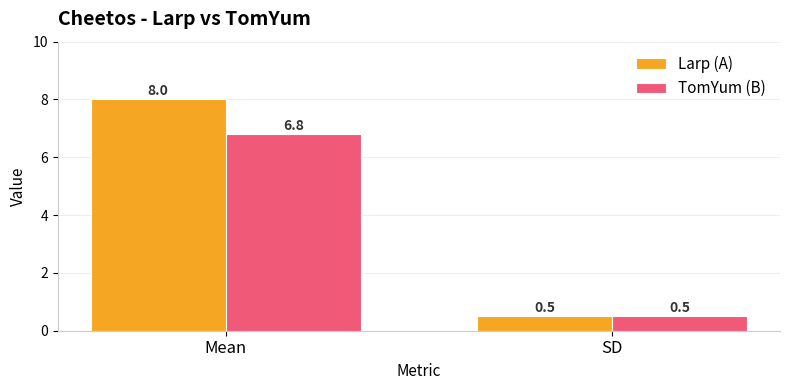

What is the sum of all Larp (A) values?

8.5